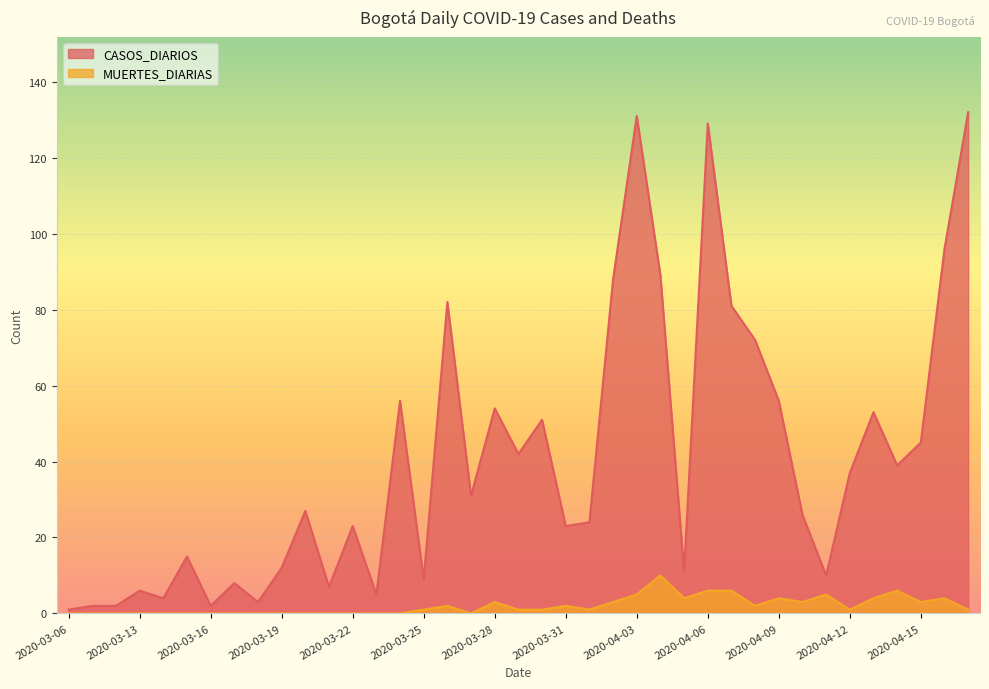

What is the sum of all CASOS_DIARIOS values?

1584